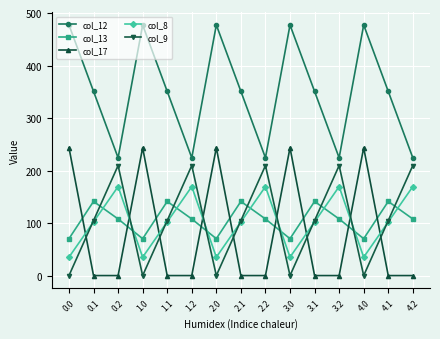

True or false: col_17 has more than 2 interior local peaks.

True